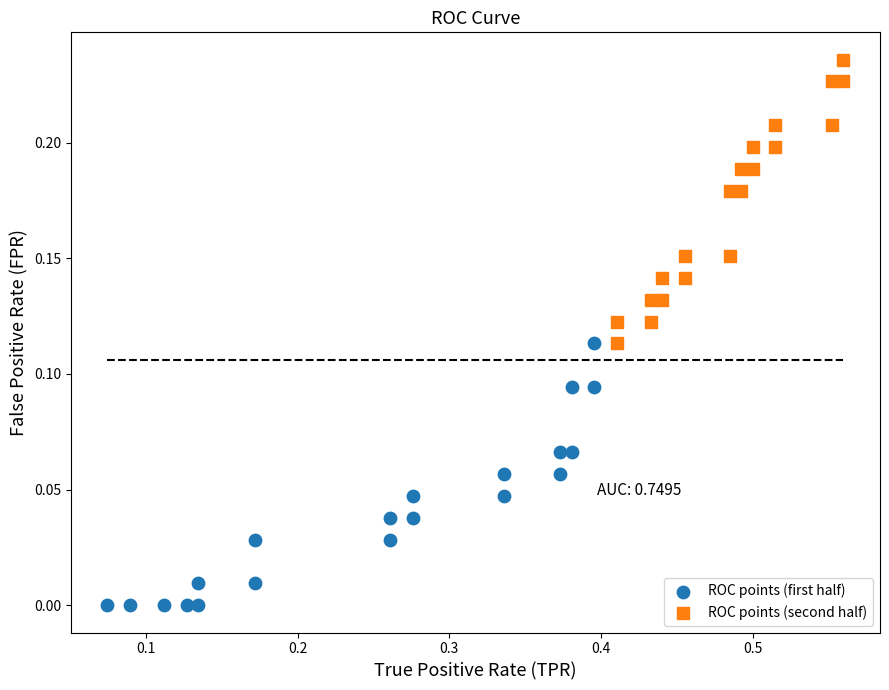

Which series reaches the minimum Y coordinate?

ROC points (first half)